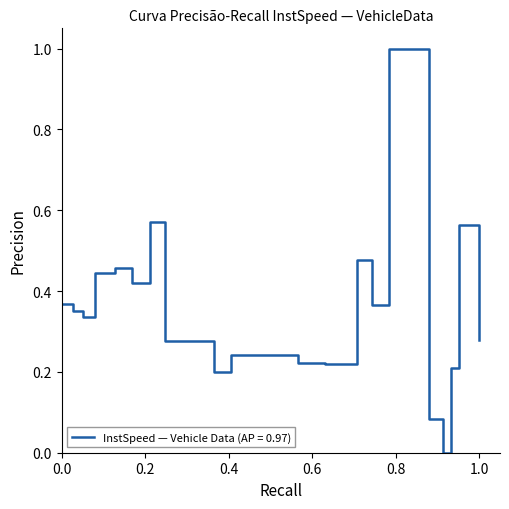

What is the greatest value displayed?

1.0